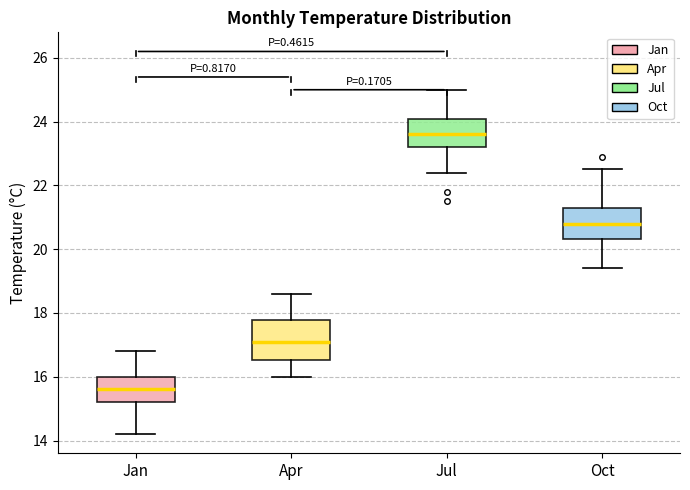

Which box is the tallest, from its lower edge to its upper edge?

Apr